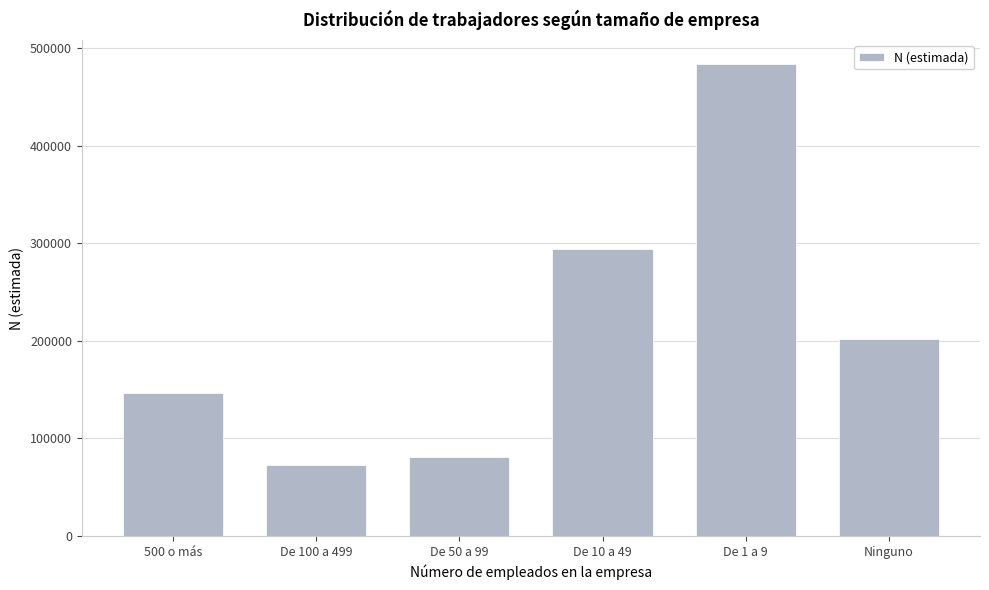

Reading left to right, what are all the values shown in this chart?

500 o más=146342	De 100 a 499=72302	De 50 a 99=80883	De 10 a 49=294379	De 1 a 9=483726	Ninguno=202162